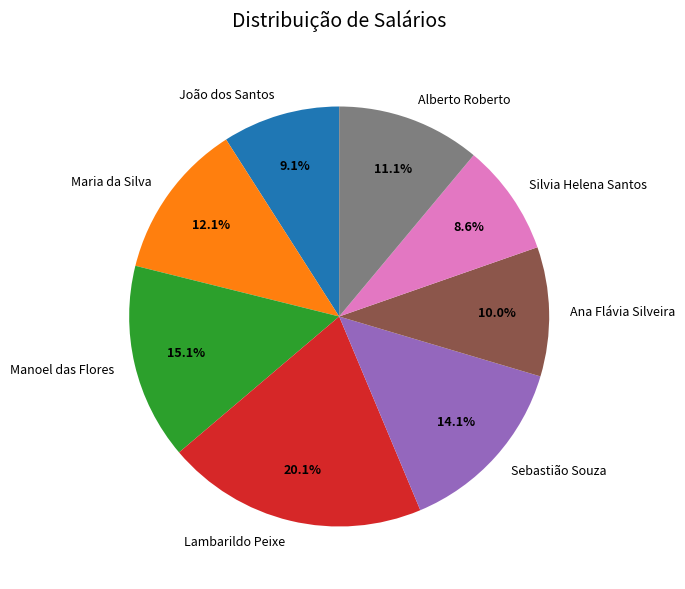

What is the ratio of the value at Sebastião Souza to the value at Silvia Helena Santos?

1.6